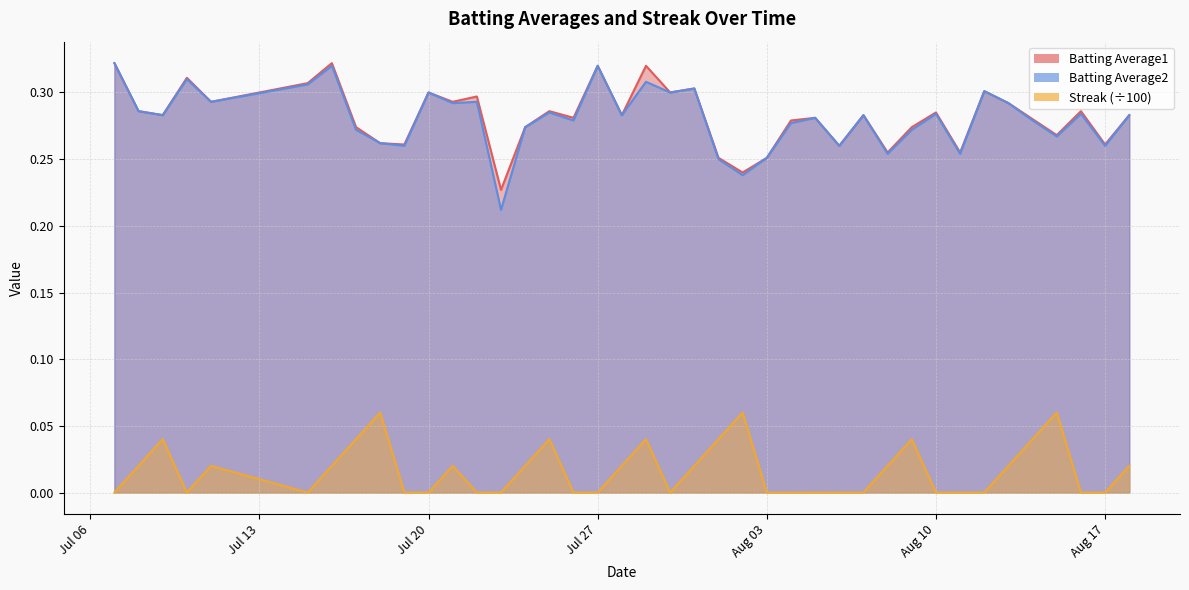

Reading left to right, list all the values displayed in this chart.

Batting Average1: 0.3	0.3	0.3	0.3	0.3	0.3	0.3	0.3	0.3	0.3	0.3	0.3	0.3	0.2	0.3	0.3	0.3	0.3	0.3	0.3	0.3	0.3	0.3	0.2	0.3	0.3	0.3	0.3	0.3	0.3	0.3	0.3	0.3	0.3	0.3	0.3	0.3	0.3	0.3	0.3
Batting Average2: 0.3	0.3	0.3	0.3	0.3	0.3	0.3	0.3	0.3	0.3	0.3	0.3	0.3	0.2	0.3	0.3	0.3	0.3	0.3	0.3	0.3	0.3	0.2	0.2	0.3	0.3	0.3	0.3	0.3	0.3	0.3	0.3	0.3	0.3	0.3	0.3	0.3	0.3	0.3	0.3
Streak: 0.0	0.0	0.0	0.0	0.0	0.0	0.0	0.0	0.1	0.0	0.0	0.0	0.0	0.0	0.0	0.0	0.0	0.0	0.0	0.0	0.0	0.0	0.0	0.1	0.0	0.0	0.0	0.0	0.0	0.0	0.0	0.0	0.0	0.0	0.0	0.0	0.1	0.0	0.0	0.0